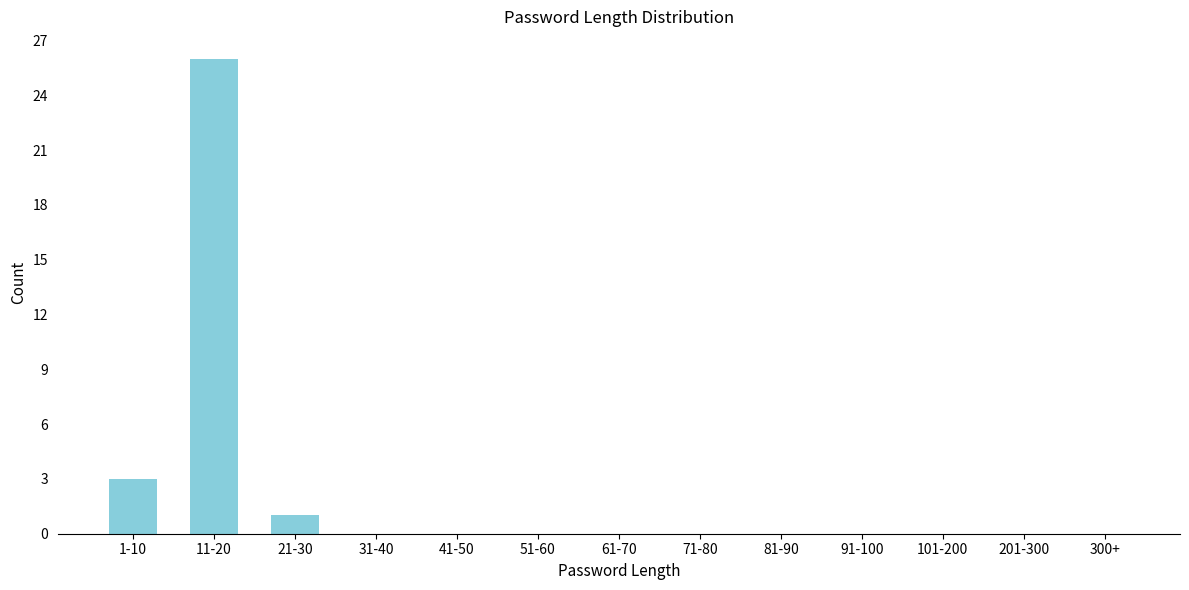

Reading left to right, what are all the values shown in this chart?

1-10=3	11-20=26	21-30=1	31-40=0	41-50=0	51-60=0	61-70=0	71-80=0	81-90=0	91-100=0	101-200=0	201-300=0	300+=0